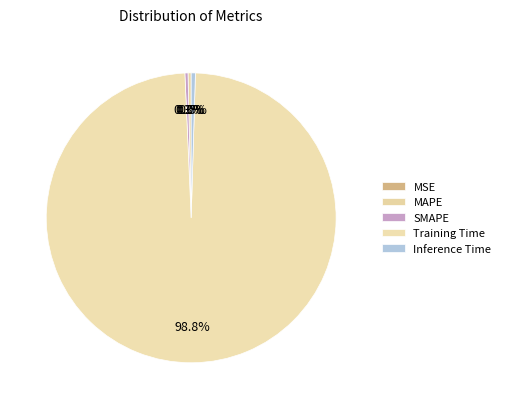

Does MSE account for over 50% of the chart?

No